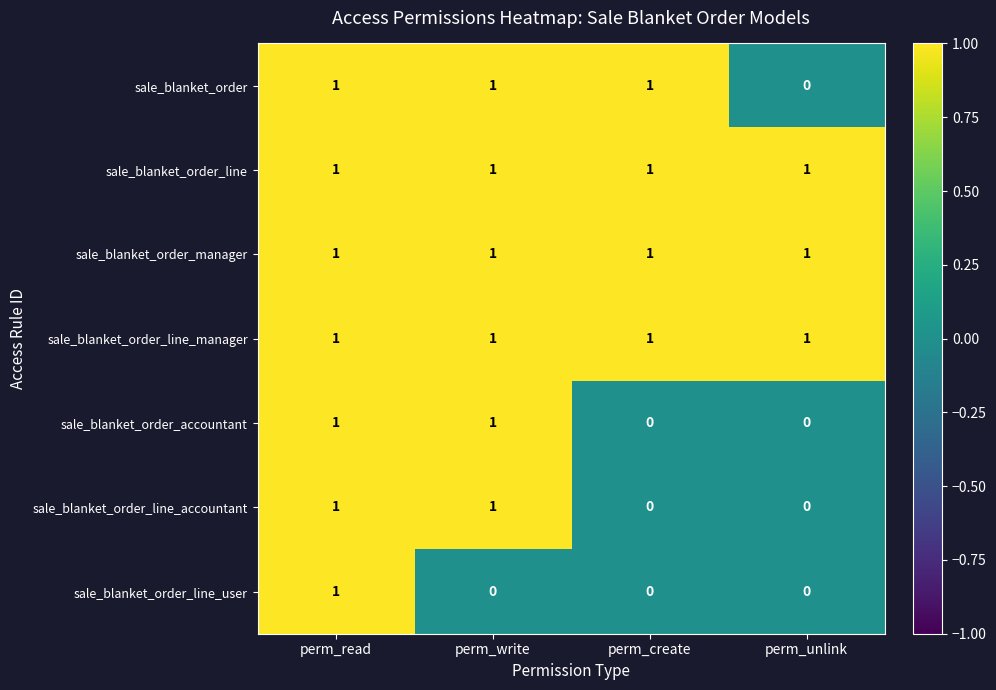

At how many categories does at least one series exceed 0?

4